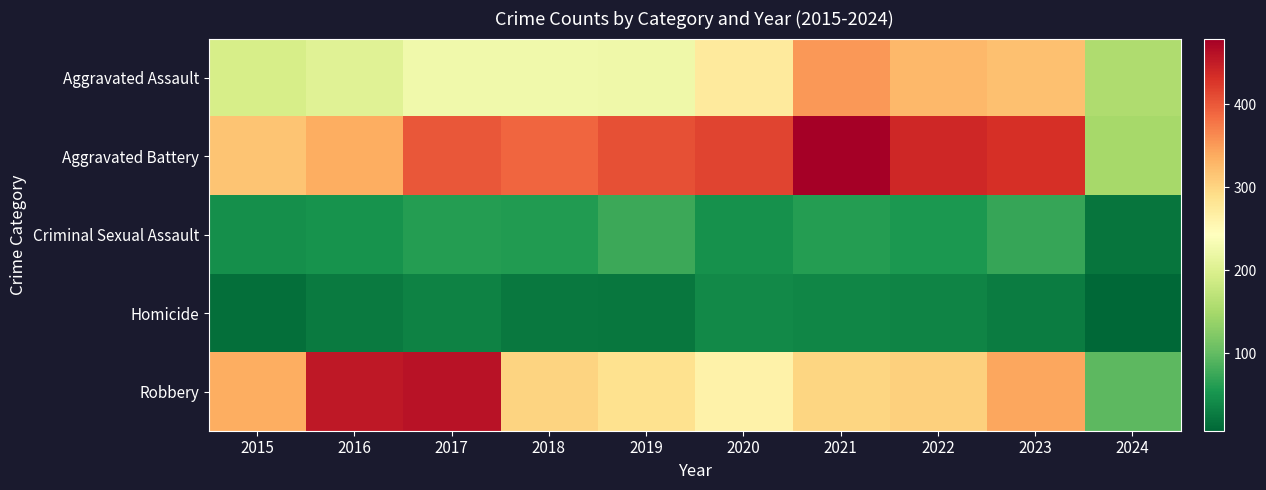

Reading right to left, transcribe all the data shown in this chart.

Aggravated Assault: 2024=158	2023=320	2022=327	2021=352	2020=273	2019=223	2018=225	2017=225	2016=206	2015=194
Aggravated Battery: 2024=149	2023=432	2022=439	2021=479	2020=416	2019=407	2018=389	2017=400	2016=336	2015=316
Criminal Sexual Assault: 2024=21	2023=72	2022=55	2021=61	2020=48	2019=77	2018=60	2017=62	2016=50	2015=46
Homicide: 2024=7	2023=28	2022=36	2021=38	2020=41	2019=22	2018=25	2017=33	2016=26	2015=15
Robbery: 2024=96	2023=341	2022=304	2021=300	2020=263	2019=287	2018=301	2017=460	2016=454	2015=337